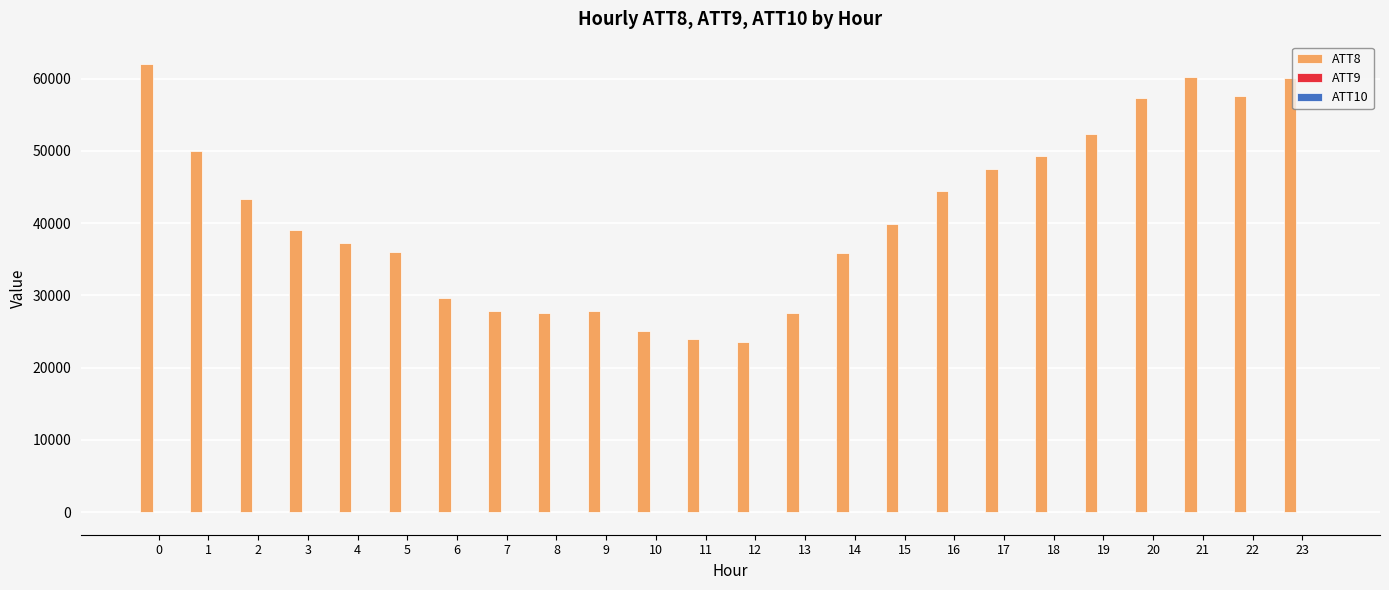

Which series has the widest spread of values?

ATT8